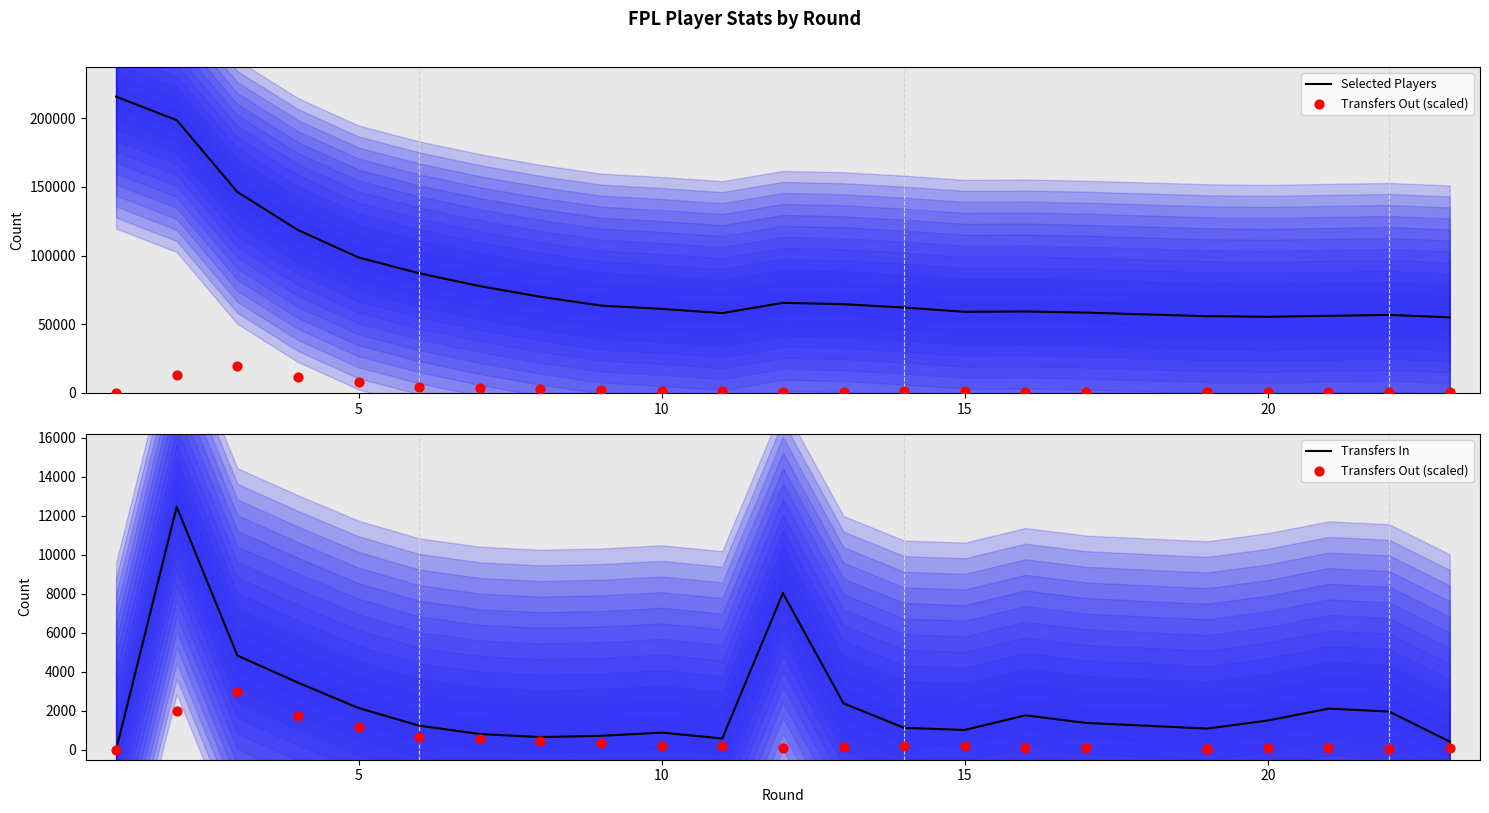

Which series has the largest total across all categories?

Selected Players